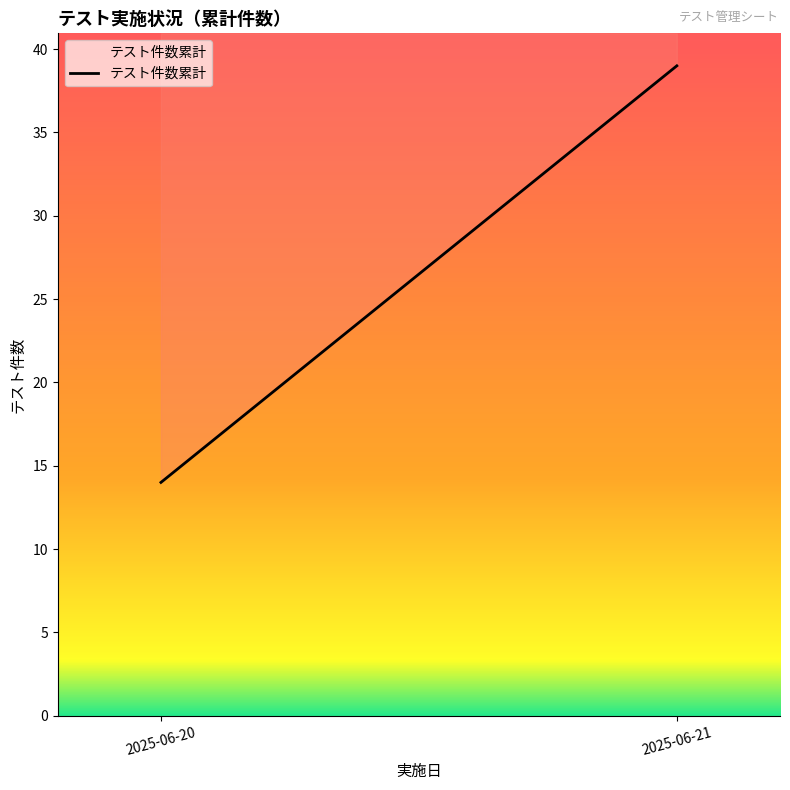

Reading right to left, transcribe all the data shown in this chart.

39	14